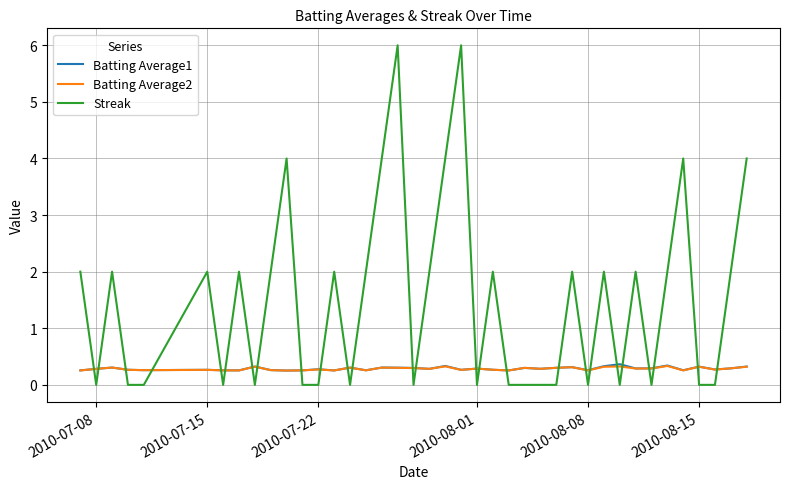

What is the maximum value for Batting Average2?

0.3